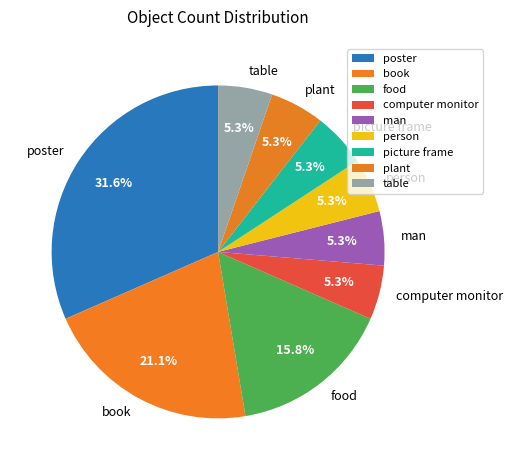

How many segments does this pie chart have?

9